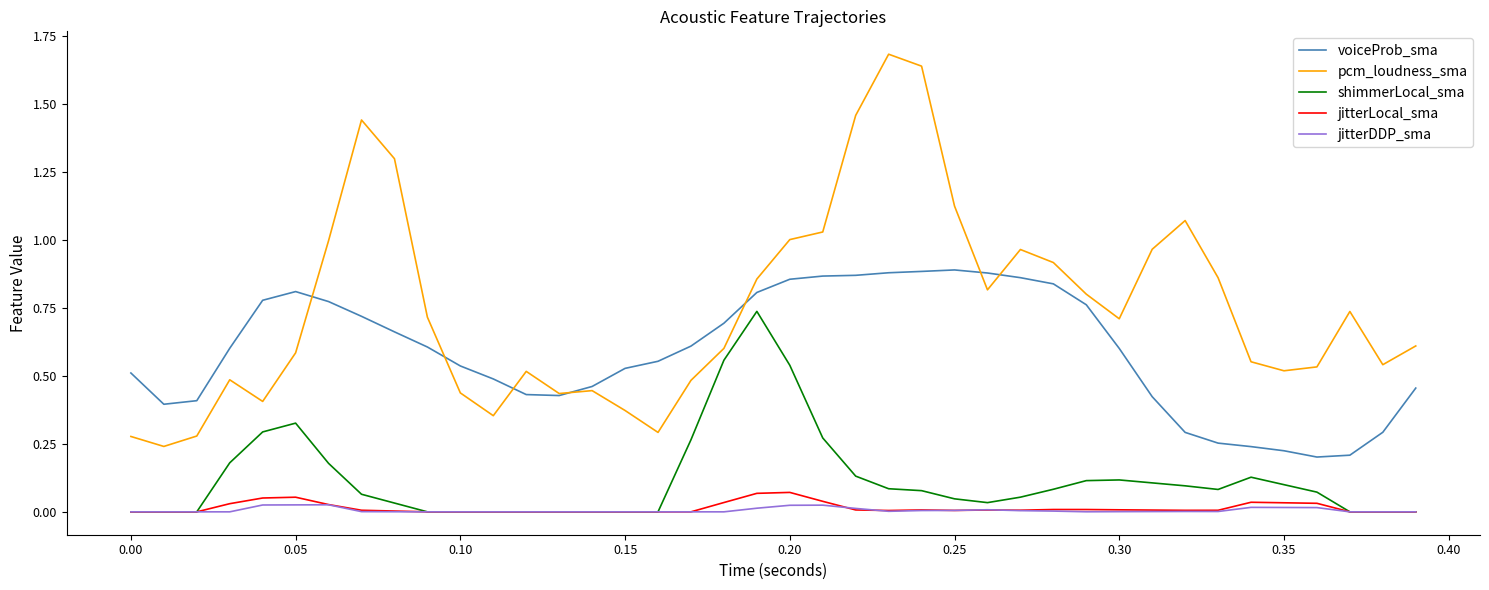

Which series has the largest total across all categories?

pcm_loudness_sma